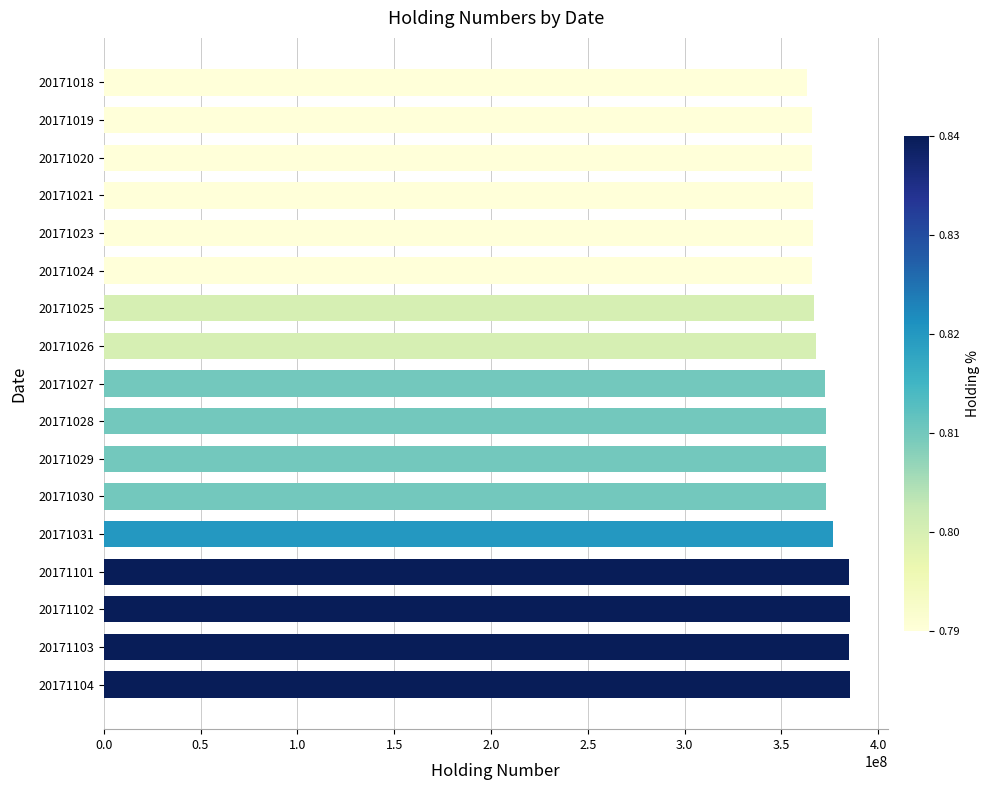

Is it true that the value at 20171020 is 254828959?

False